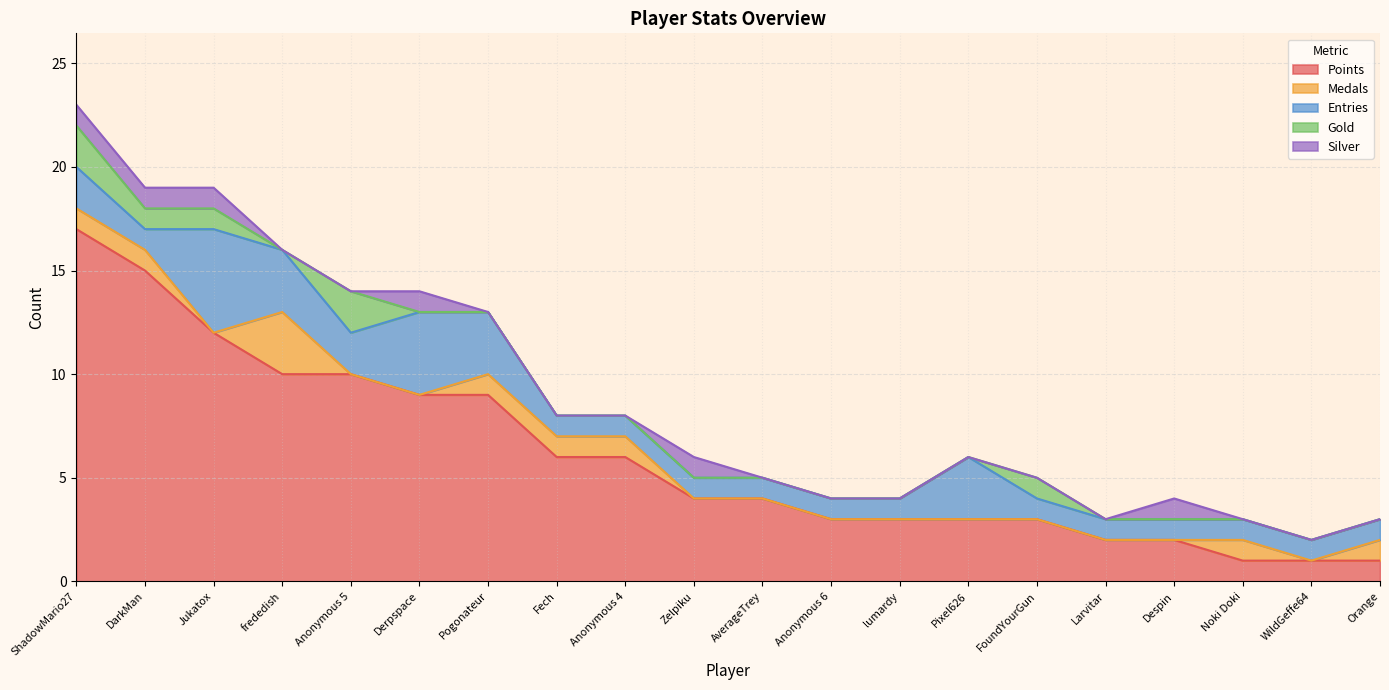

What is the maximum value shown in the chart?

17